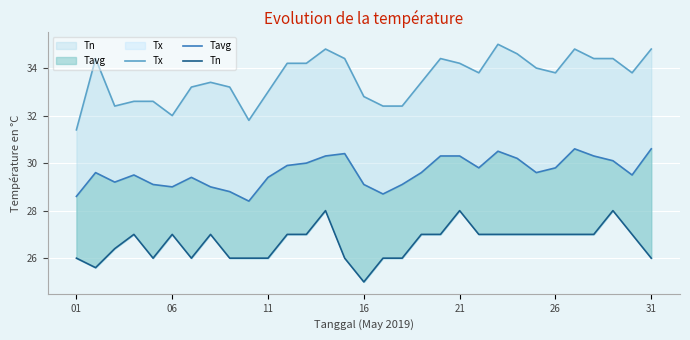

True or false: Tn and Tavg cross at least once.

False